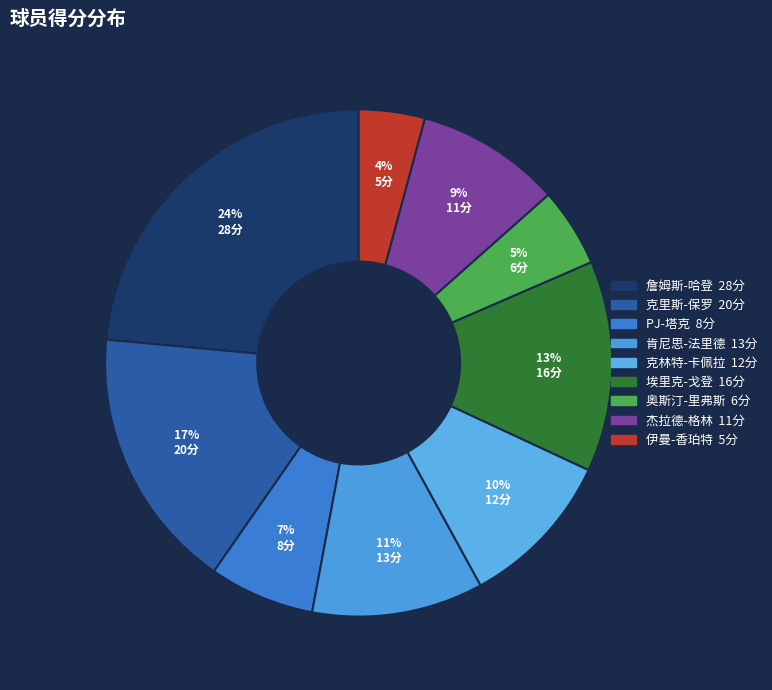

Which slice is the smallest?

伊曼-香珀特